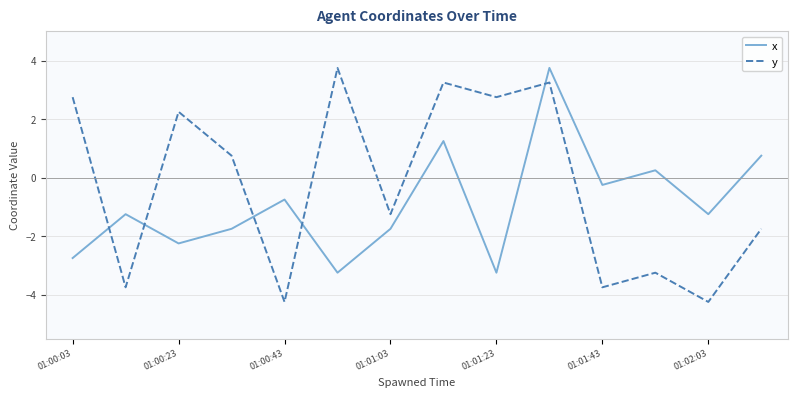

Which series has the largest total across all categories?

y